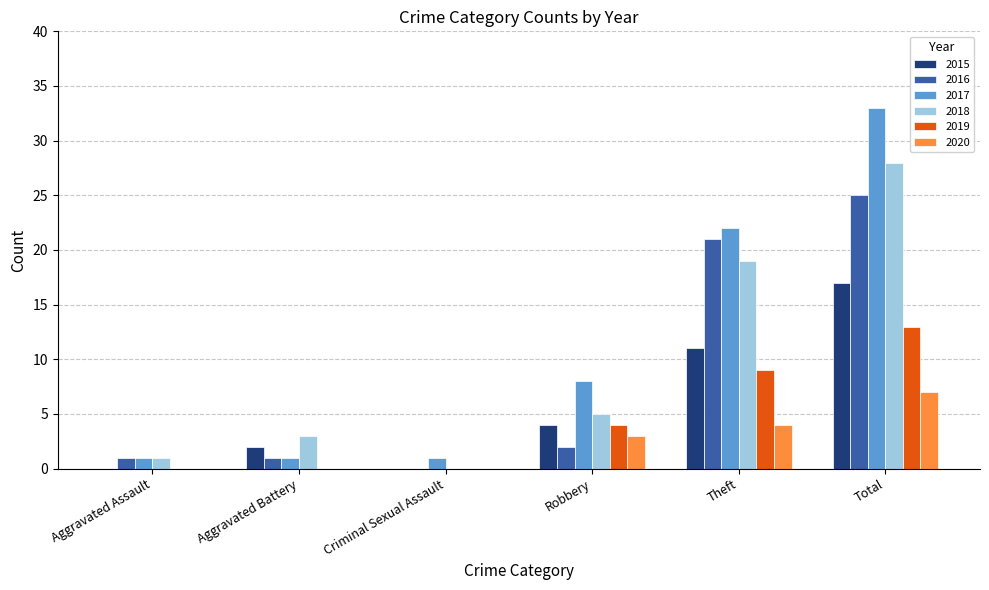

What is the sum of all 2016 values?

50